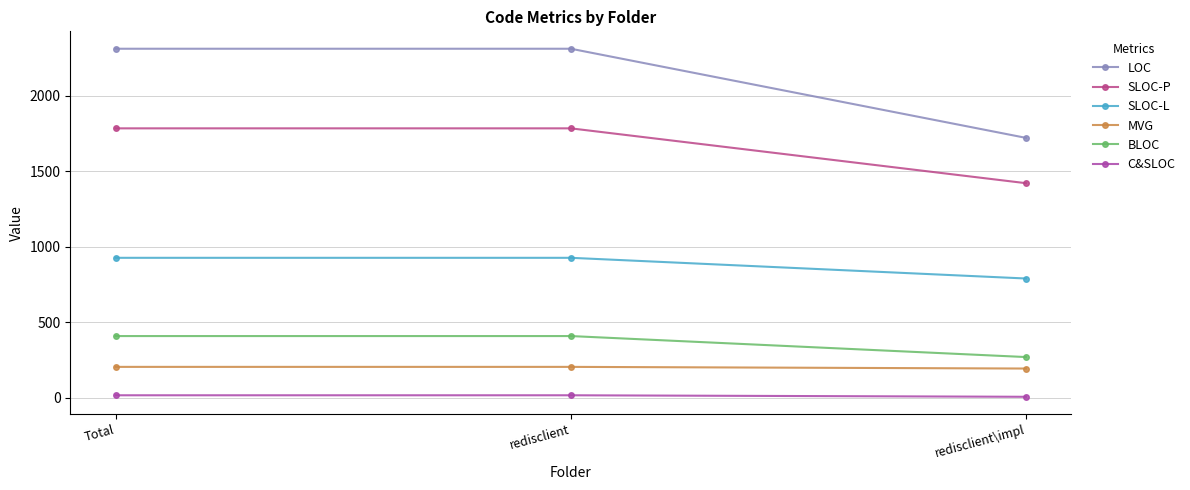

At redisclient\impl, list the series in order from smallest to largest.

C&SLOC, MVG, BLOC, SLOC-L, SLOC-P, LOC